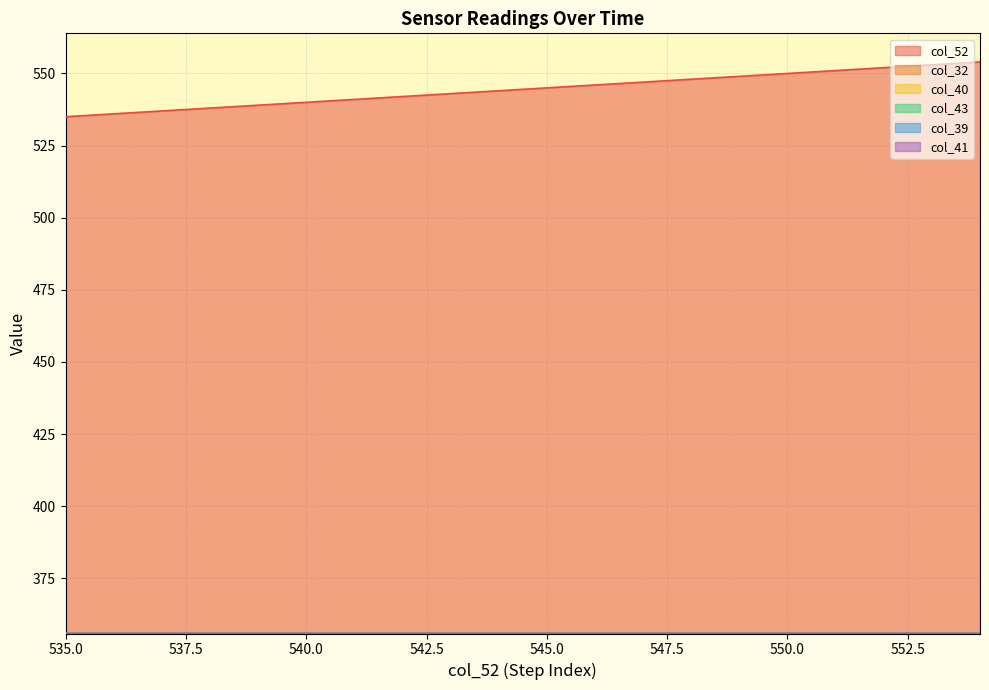

Which has a higher value, 551 or 537?

551